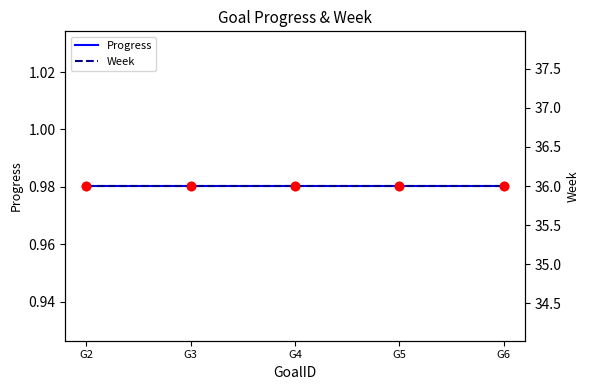

What is the total value across all series at G5?

37.0